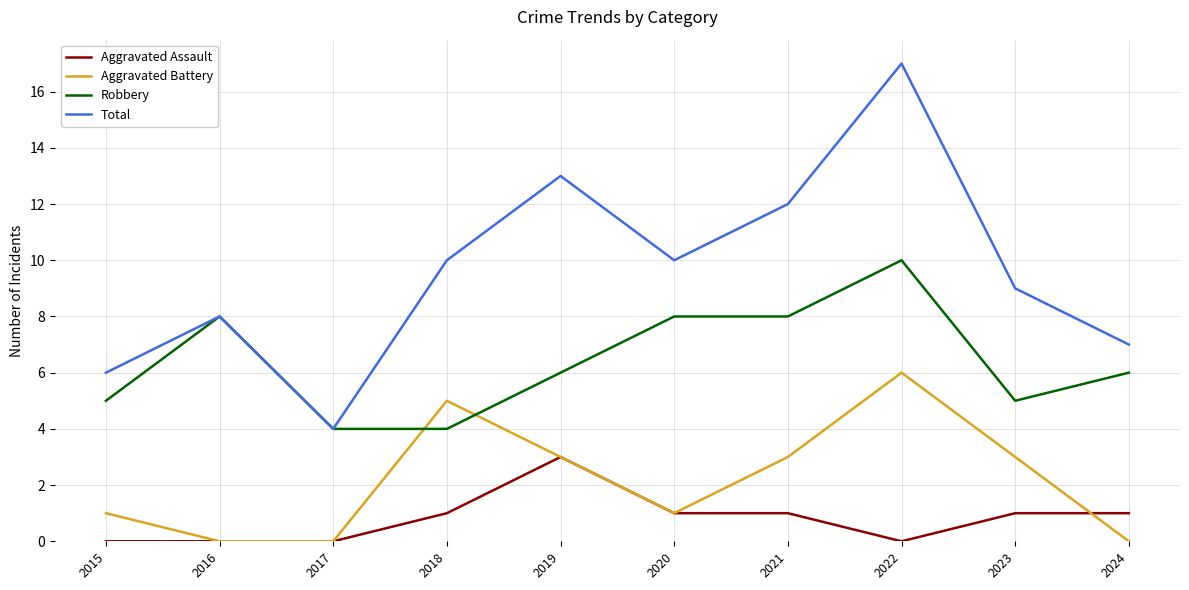

True or false: Robbery and Aggravated Assault cross at least once.

False